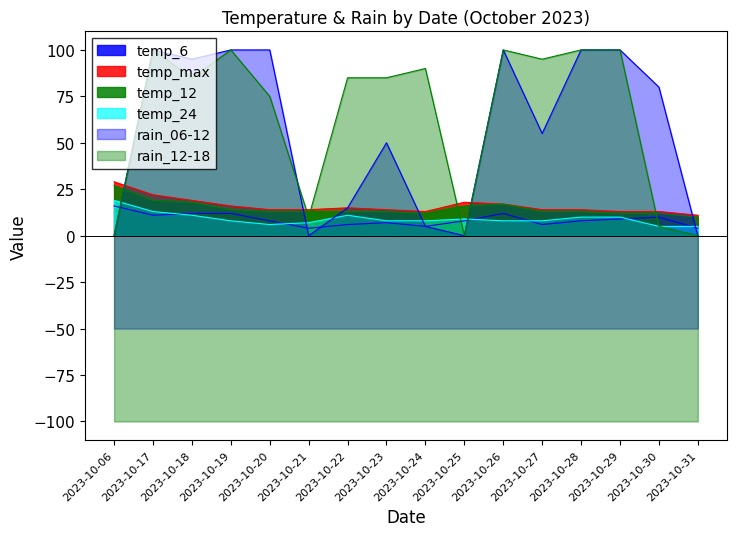

How many categories are shown in the chart?

16